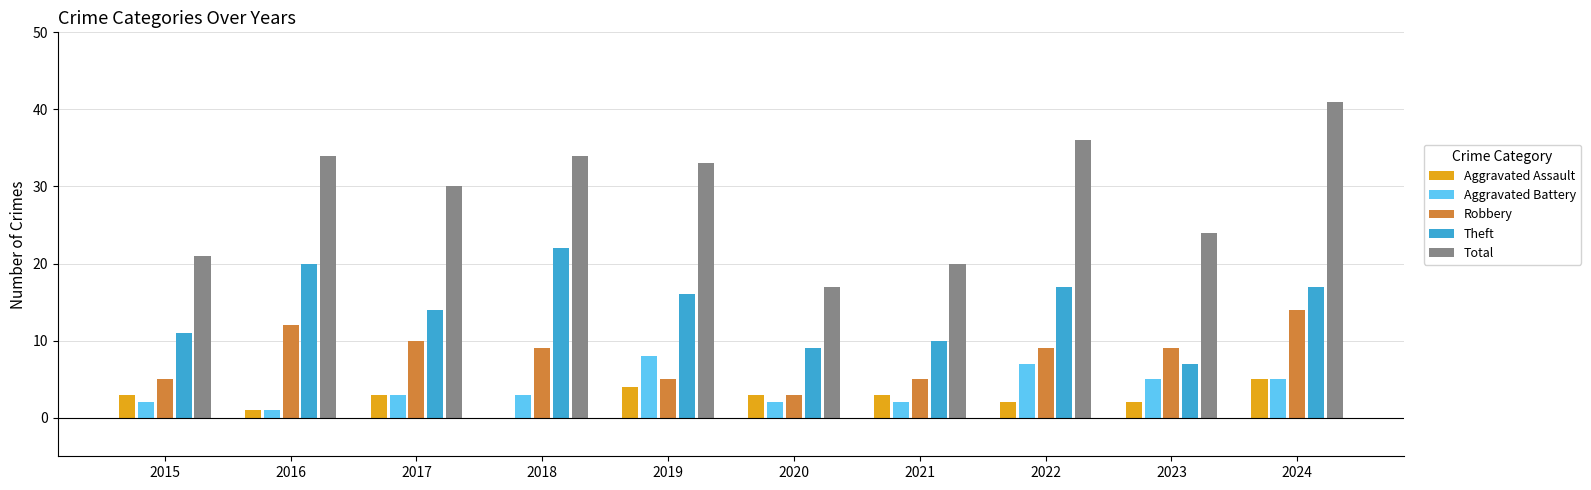

At which category does the chart reach its peak across all series?

2024